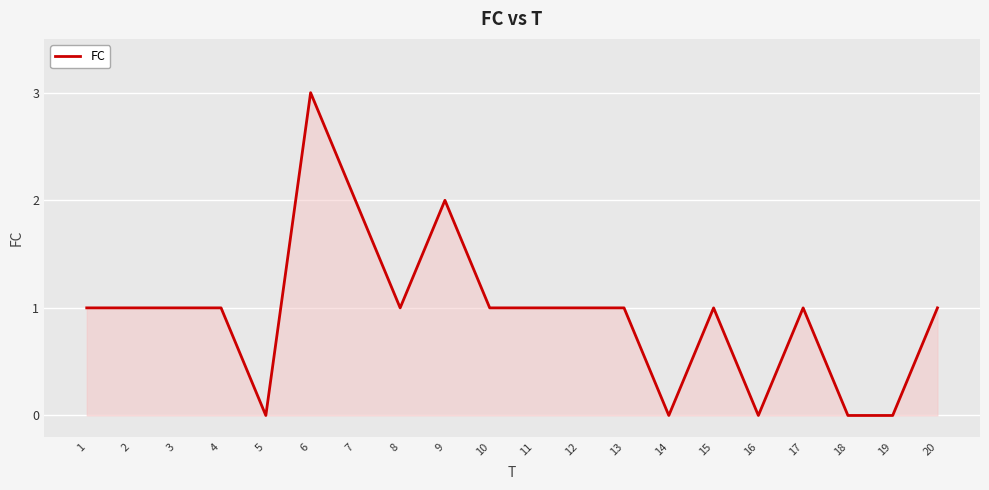

What is the difference between the maximum and minimum values?

3